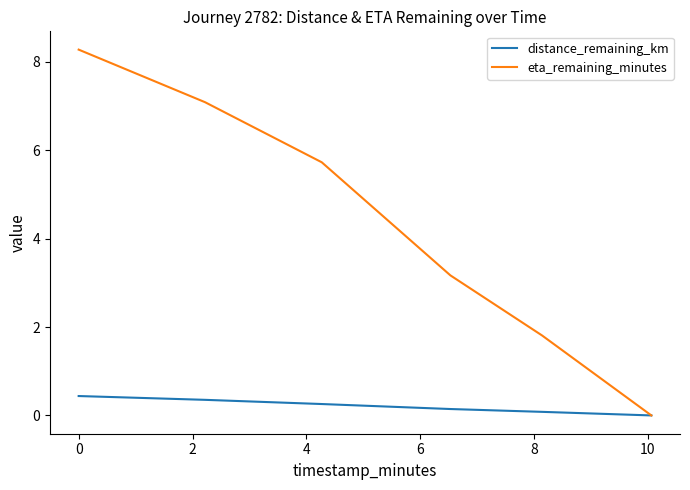

How many values in the eta_remaining_minutes series are below 5?

3